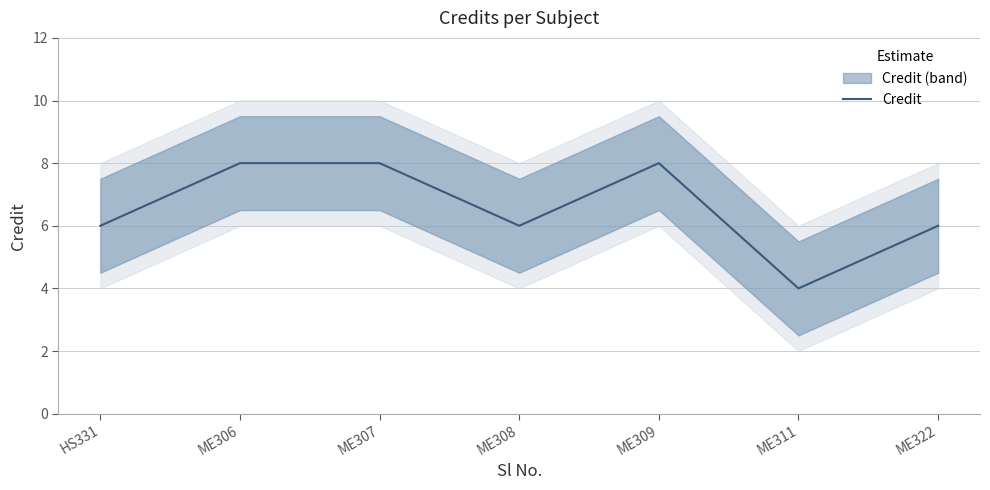

Reading left to right, extract all data points from this chart.

HS331=6	ME306=8	ME307=8	ME308=6	ME309=8	ME311=4	ME322=6